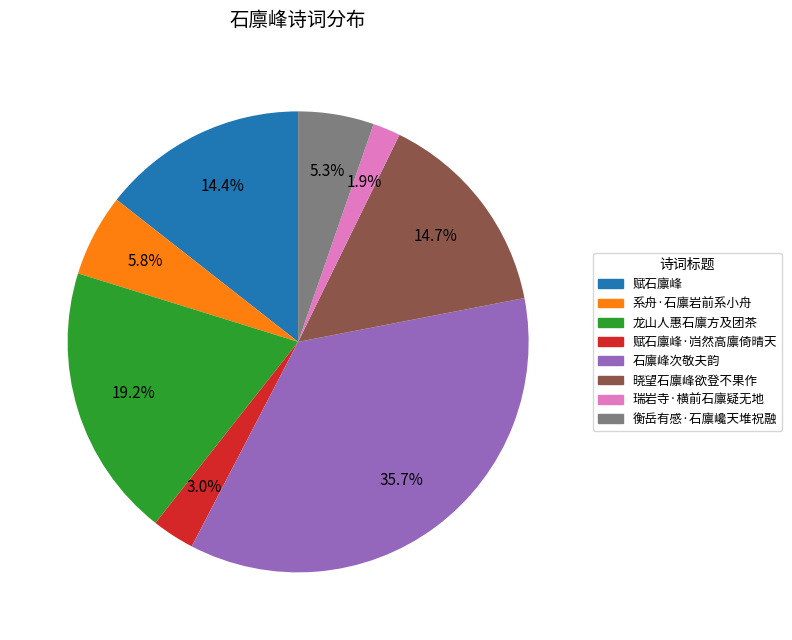

Is there any slice that represents more than half of the pie?

No